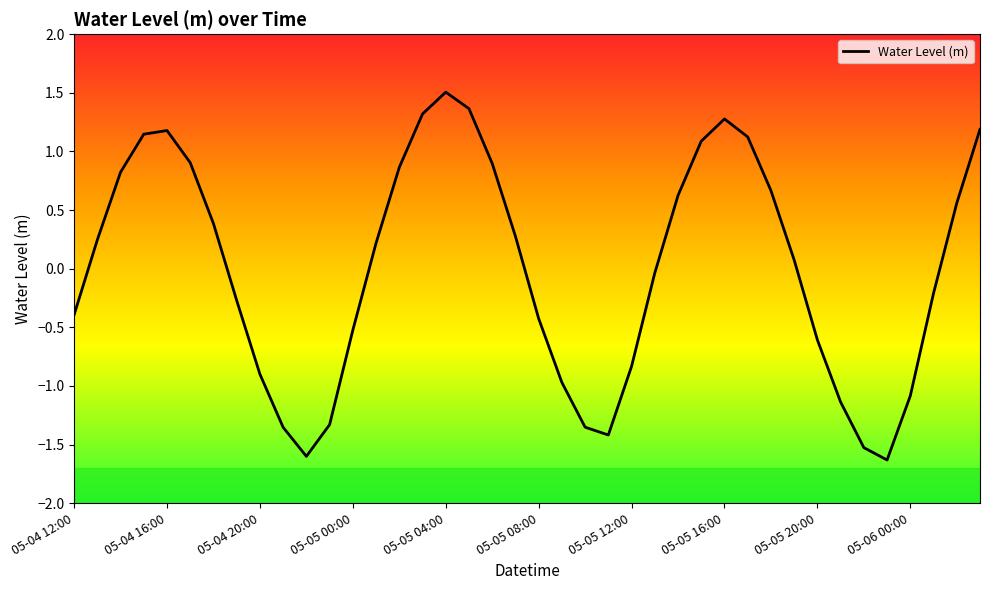

What is the minimum value shown in the chart?

-1.6